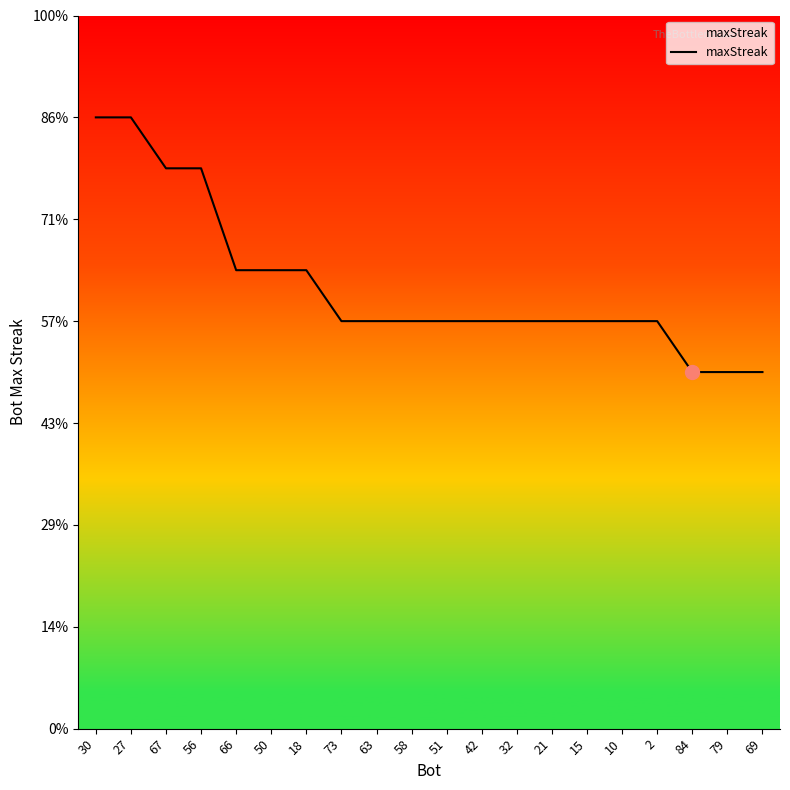

Is this an area chart (filled region under the line)?

Yes